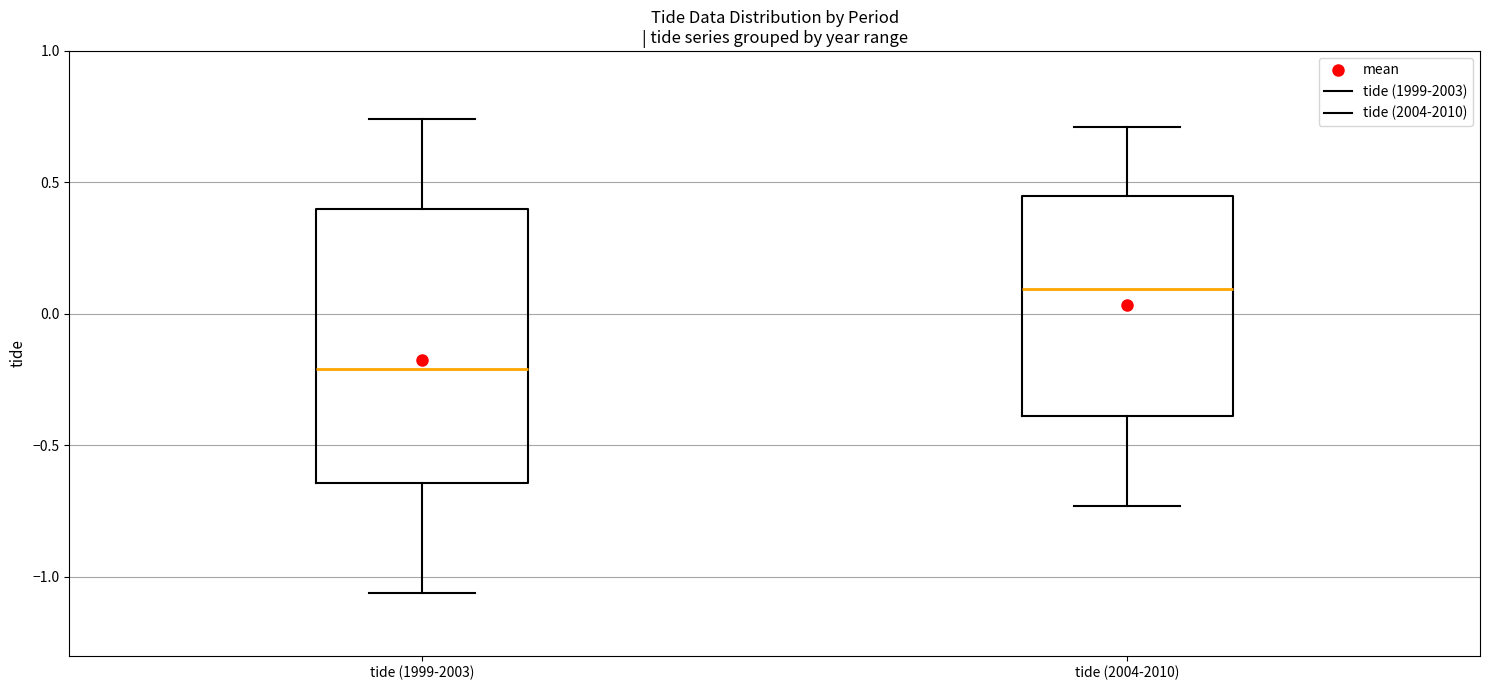

Reading left to right, transcribe this box plot: for each box, give where its median line is, the range the box spans, and where its two whiskers end, as read against the y-axis. The values are not printed on the chart, so give them approximately, as read against the axis.

tide (1999-2003): median -0.20, box -0.65 to 0.40, whiskers -1.05 to 0.75
tide (2004-2010): median 0.10, box -0.40 to 0.45, whiskers -0.75 to 0.70